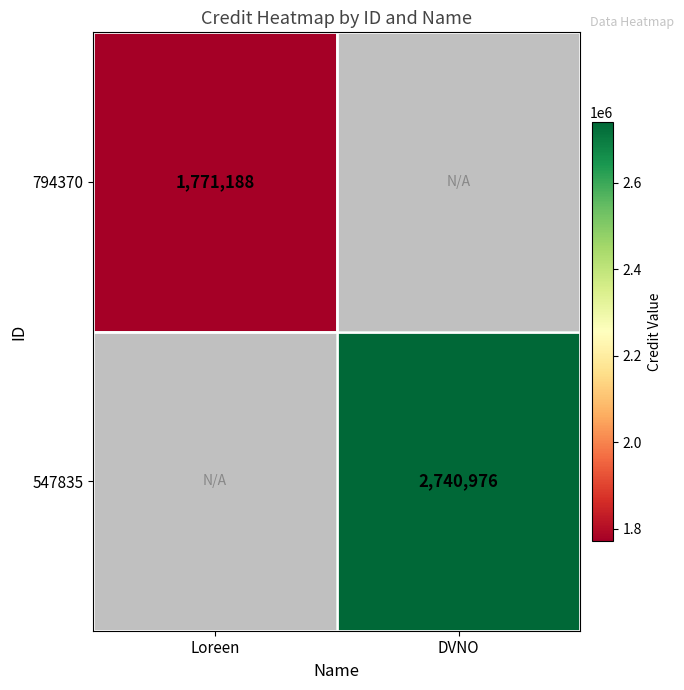

Is it true that 547835 equals 1632686 at DVNO?

False